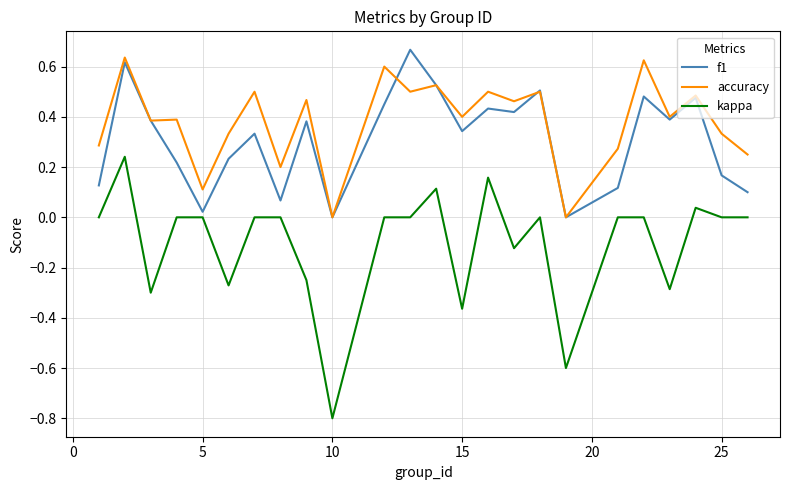

Rank the series by their maximum value, from highest to lowest.

f1, accuracy, kappa